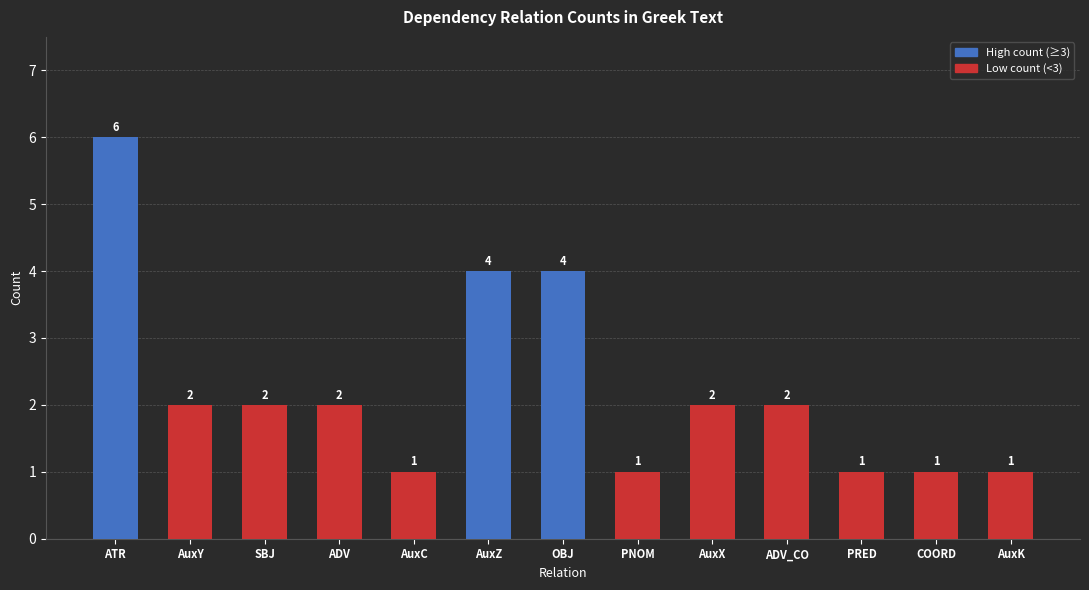

What is the ratio of the value at AuxX to the value at PNOM?

2.0